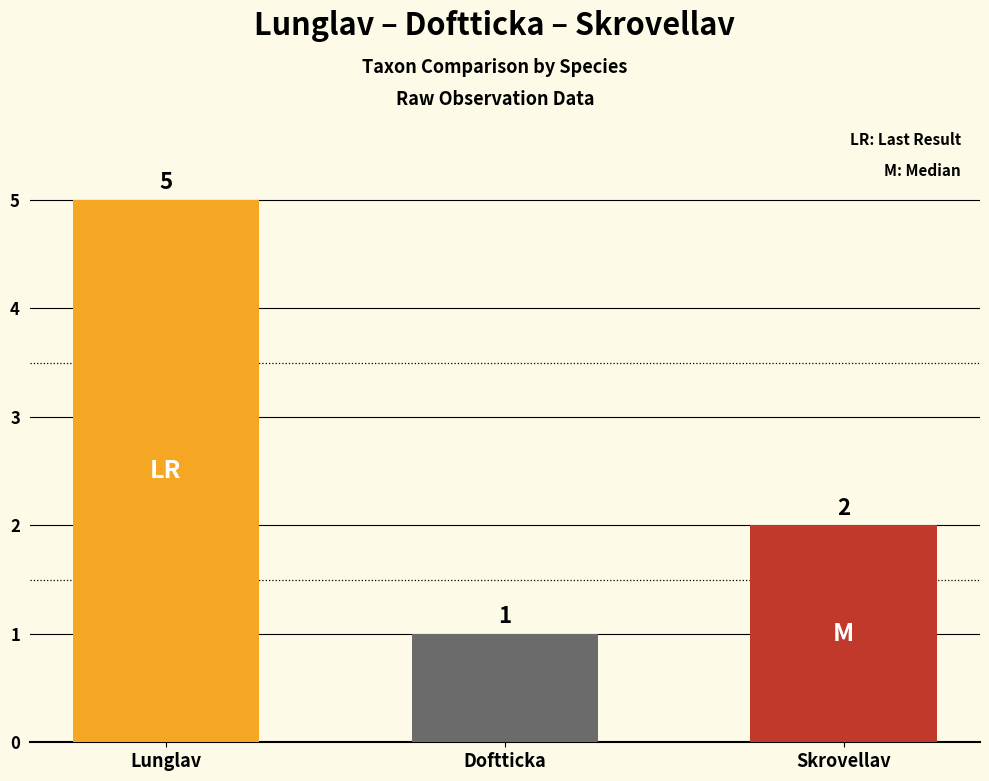

Approximately how many times larger is the value at Skrovellav compared to Lunglav?

0.4